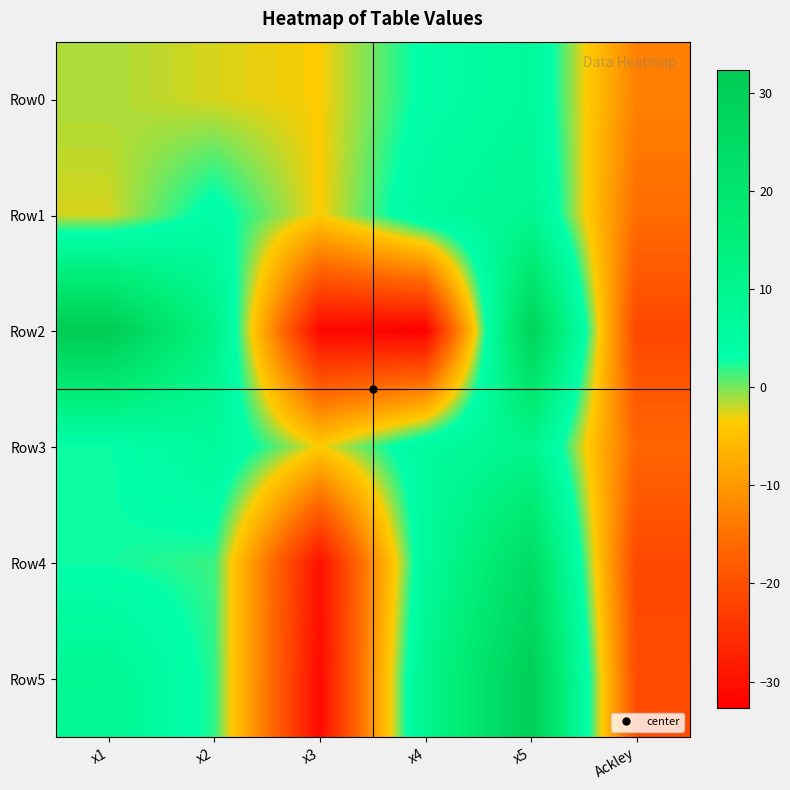

At how many categories does at least one series exceed 25?

2